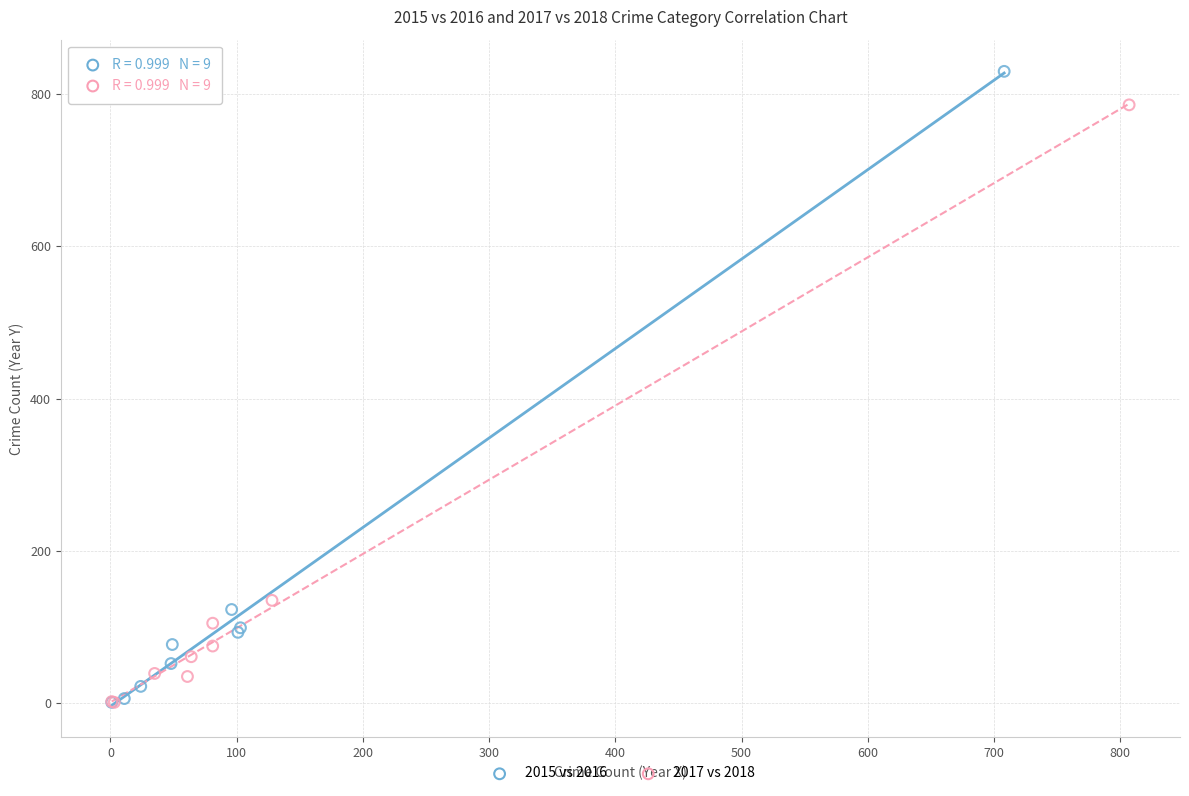

Which series has the largest Y range (max minus min)?

2015 vs 2016